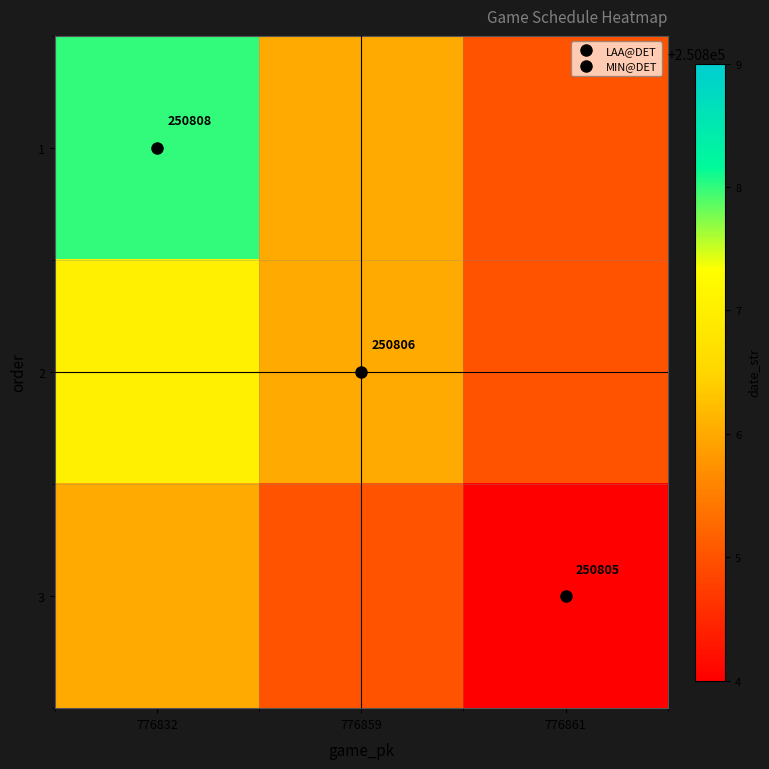

Where does the 2 series first go above 250806?

776832